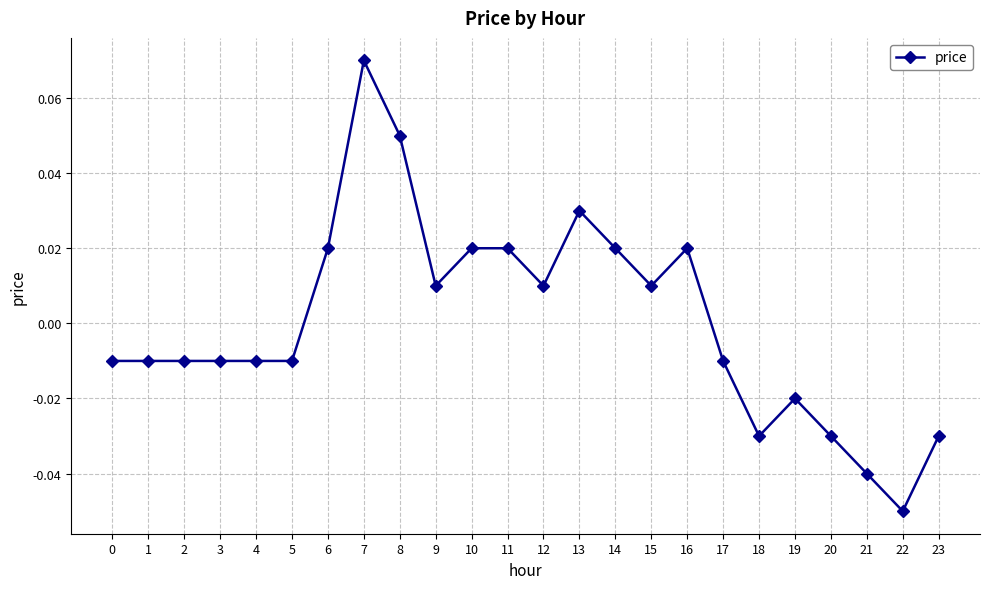

Where does the data first go above 0?

6